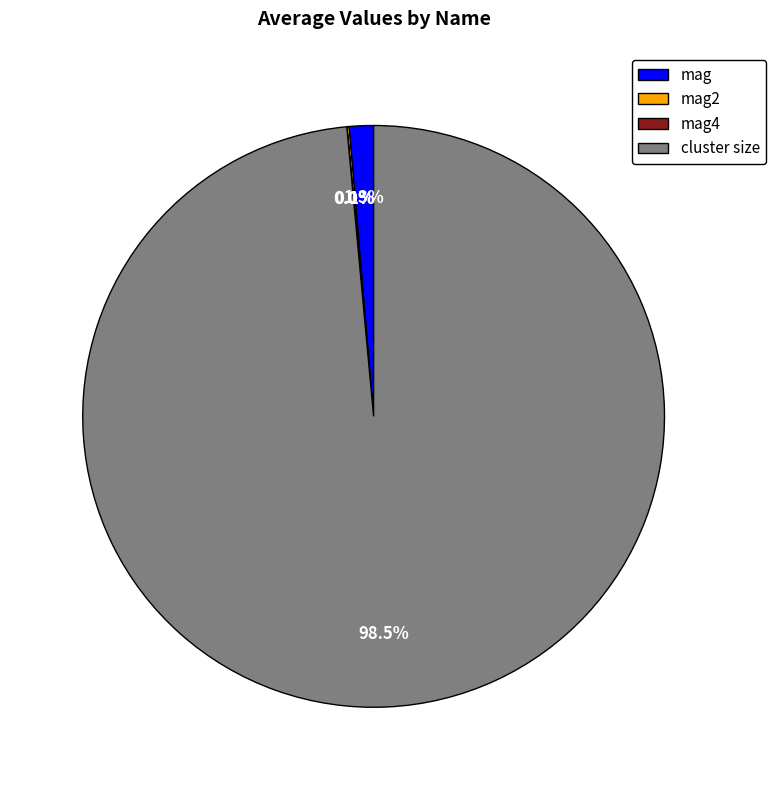

To the nearest percent, what is the average slice percentage?

25%